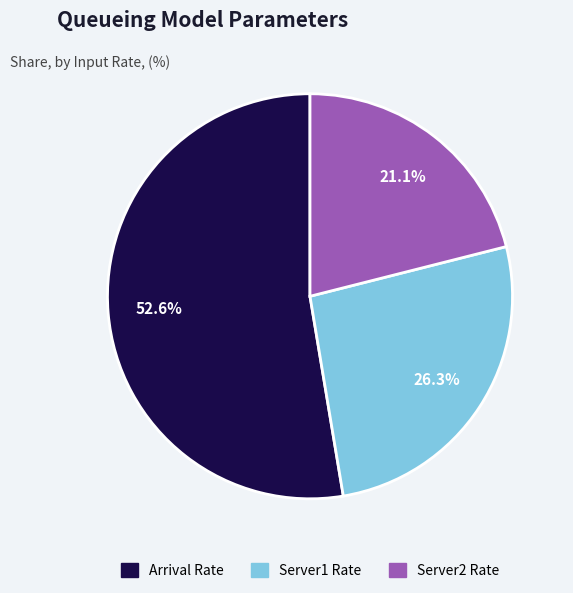

To the nearest percent, what portion does Arrival Rate represent?

53%